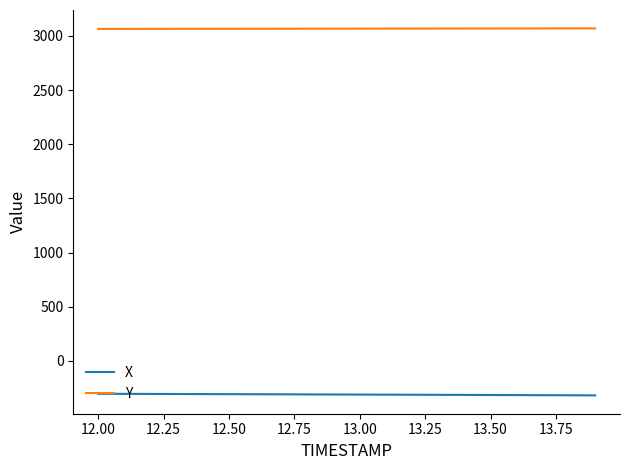

Which series has the largest total across all categories?

Y